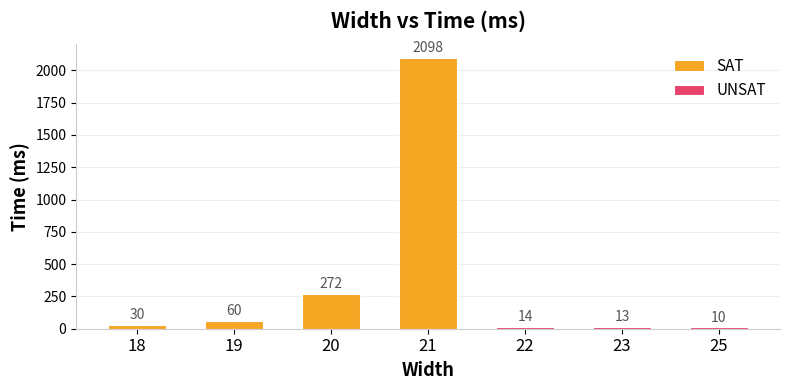

The value at 25 is 16. True or false?

False